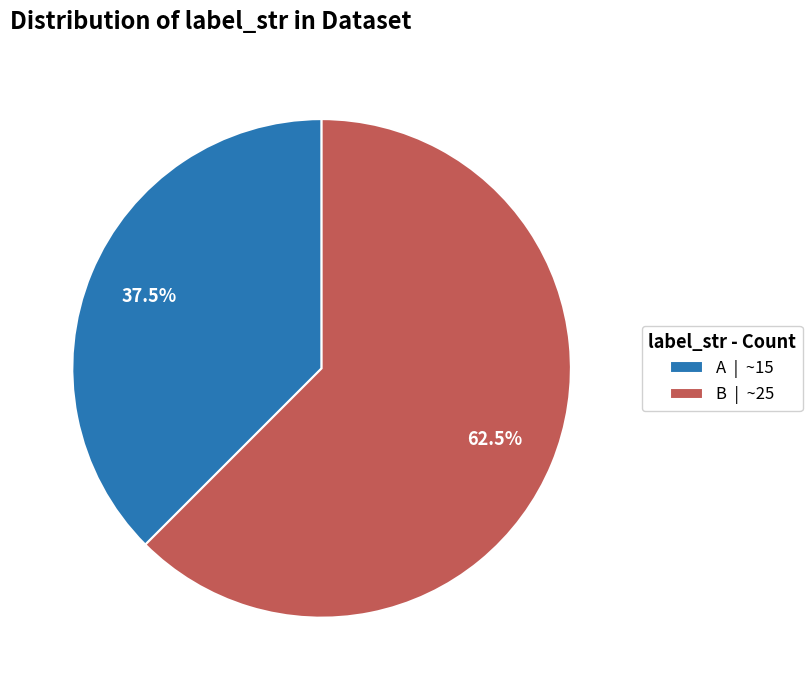

Approximately how many times larger is the value at B | ~25 compared to A | ~15?

1.7